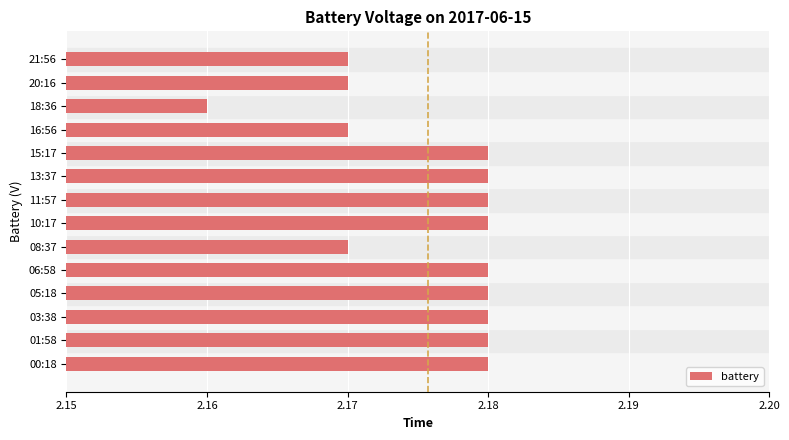

At which category does the chart reach its minimum across all series?

18:36